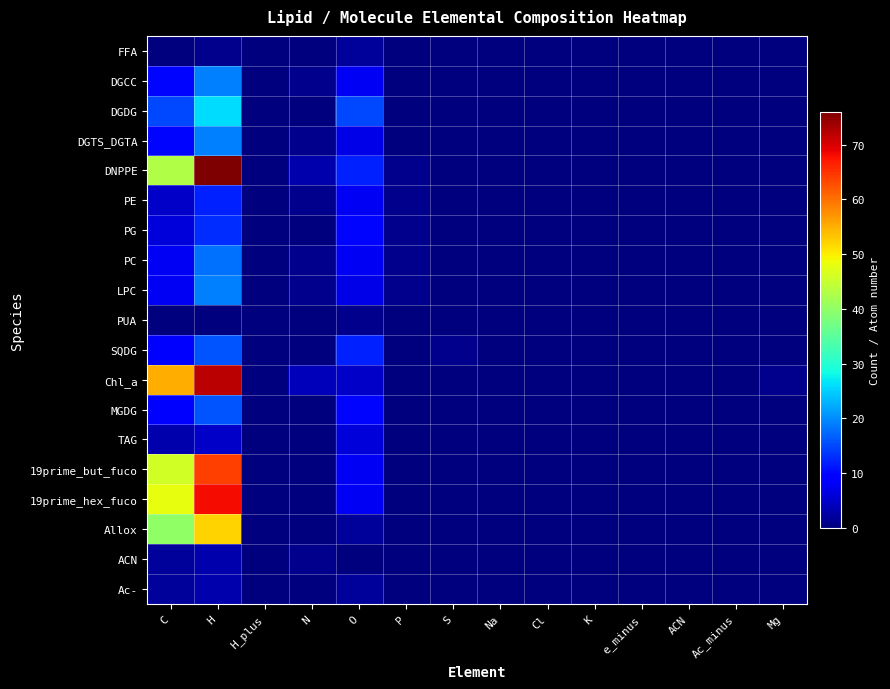

Reading left to right, extract all data points from this chart.

FFA: C=0	H=1	H_plus=0	N=0	O=2	P=0	S=0	Na=0	Cl=0	K=0	e_minus=0	ACN=0	Ac_minus=0	Mg=0
DGCC: C=10	H=19	H_plus=0	N=1	O=8	P=0	S=0	Na=0	Cl=0	K=0	e_minus=0	ACN=0	Ac_minus=0	Mg=0
DGDG: C=15	H=26	H_plus=0	N=0	O=15	P=0	S=0	Na=0	Cl=0	K=0	e_minus=0	ACN=0	Ac_minus=0	Mg=0
DGTS_DGTA: C=10	H=19	H_plus=0	N=1	O=7	P=0	S=0	Na=0	Cl=0	K=0	e_minus=0	ACN=0	Ac_minus=0	Mg=0
DNPPE: C=43	H=76	H_plus=0	N=3	O=12	P=1	S=0	Na=0	Cl=0	K=0	e_minus=0	ACN=0	Ac_minus=0	Mg=0
PE: C=5	H=12	H_plus=0	N=1	O=8	P=1	S=0	Na=0	Cl=0	K=0	e_minus=0	ACN=0	Ac_minus=0	Mg=0
PG: C=6	H=13	H_plus=0	N=0	O=10	P=1	S=0	Na=0	Cl=0	K=0	e_minus=0	ACN=0	Ac_minus=0	Mg=0
PC: C=8	H=18	H_plus=0	N=1	O=8	P=1	S=0	Na=0	Cl=0	K=0	e_minus=0	ACN=0	Ac_minus=0	Mg=0
LPC: C=8	H=19	H_plus=0	N=1	O=7	P=1	S=0	Na=0	Cl=0	K=0	e_minus=0	ACN=0	Ac_minus=0	Mg=0
PUA: C=0	H=0	H_plus=0	N=0	O=1	P=0	S=0	Na=0	Cl=0	K=0	e_minus=0	ACN=0	Ac_minus=0	Mg=0
SQDG: C=9	H=16	H_plus=0	N=0	O=12	P=0	S=1	Na=0	Cl=0	K=0	e_minus=0	ACN=0	Ac_minus=0	Mg=0
Chl_a: C=55	H=72	H_plus=0	N=4	O=5	P=0	S=0	Na=0	Cl=0	K=0	e_minus=0	ACN=0	Ac_minus=0	Mg=1
MGDG: C=9	H=16	H_plus=0	N=0	O=10	P=0	S=0	Na=0	Cl=0	K=0	e_minus=0	ACN=0	Ac_minus=0	Mg=0
TAG: C=3	H=5	H_plus=0	N=0	O=6	P=0	S=0	Na=0	Cl=0	K=0	e_minus=0	ACN=0	Ac_minus=0	Mg=0
19prime_but_fuco: C=46	H=64	H_plus=0	N=0	O=8	P=0	S=0	Na=0	Cl=0	K=0	e_minus=0	ACN=0	Ac_minus=0	Mg=0
19prime_hex_fuco: C=48	H=68	H_plus=0	N=0	O=8	P=0	S=0	Na=0	Cl=0	K=0	e_minus=0	ACN=0	Ac_minus=0	Mg=0
Allox: C=40	H=52	H_plus=0	N=0	O=2	P=0	S=0	Na=0	Cl=0	K=0	e_minus=0	ACN=0	Ac_minus=0	Mg=0
ACN: C=2	H=3	H_plus=0	N=1	O=0	P=0	S=0	Na=0	Cl=0	K=0	e_minus=0	ACN=0	Ac_minus=0	Mg=0
Ac-: C=2	H=3	H_plus=0	N=0	O=2	P=0	S=0	Na=0	Cl=0	K=0	e_minus=0	ACN=0	Ac_minus=0	Mg=0